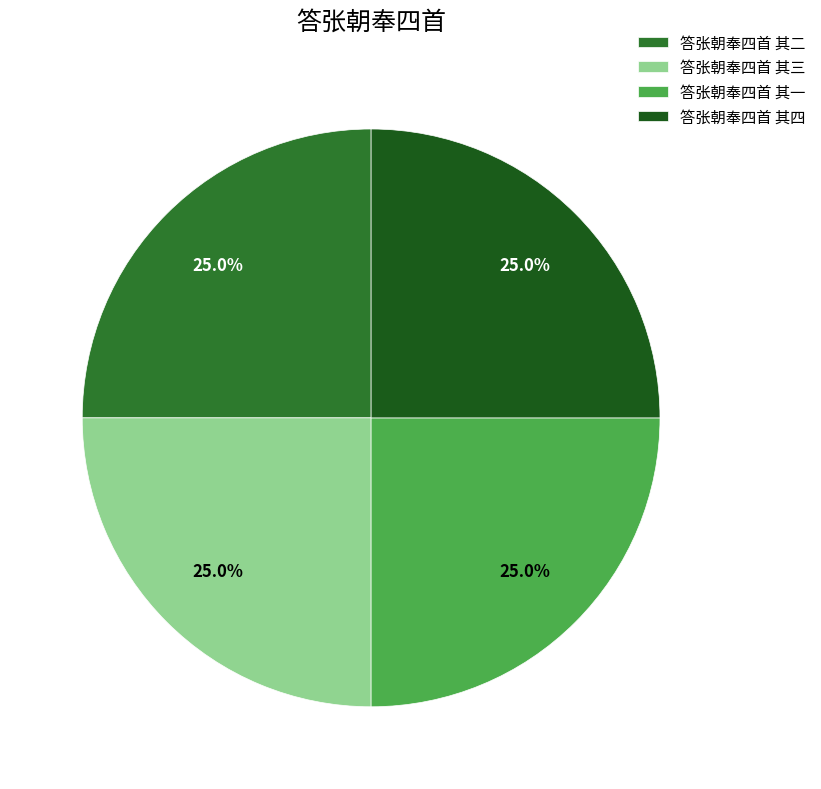

To the nearest percent, what is the combined percentage of 答张朝奉四首 其四 and 答张朝奉四首 其一?

50%